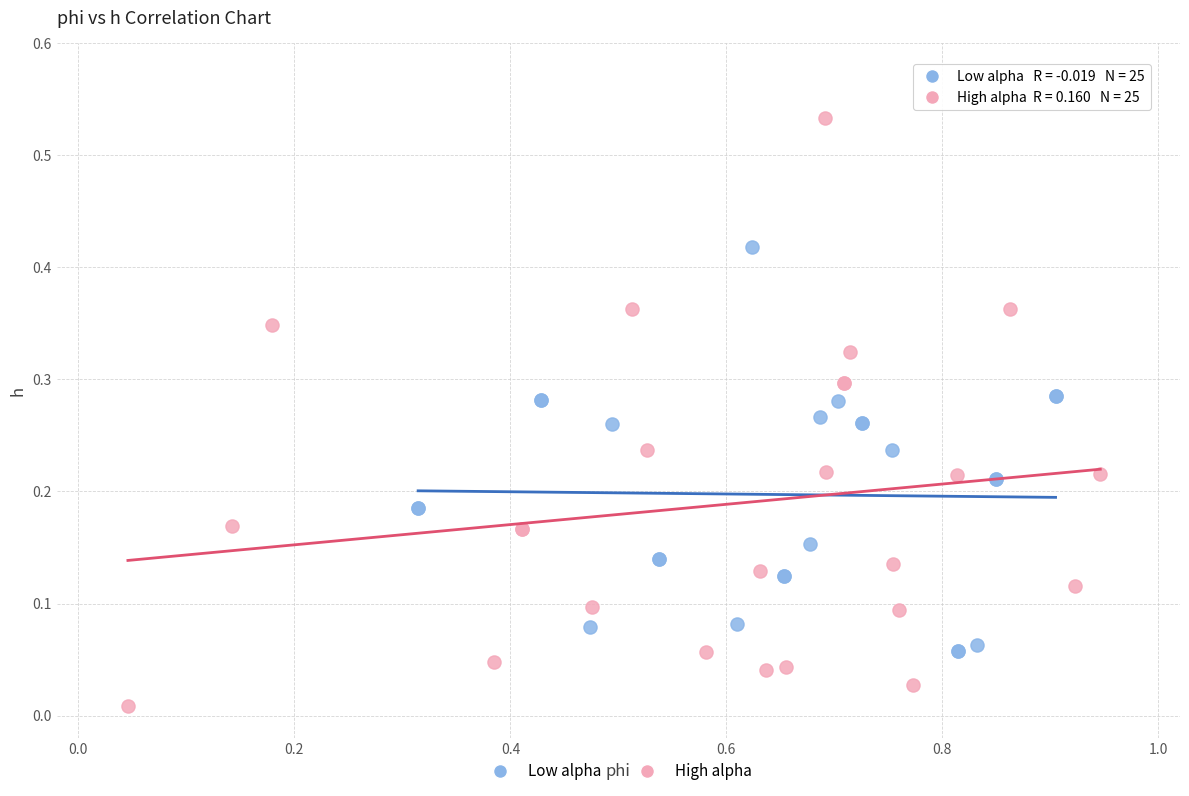

Which series reaches the minimum Y coordinate?

High alpha